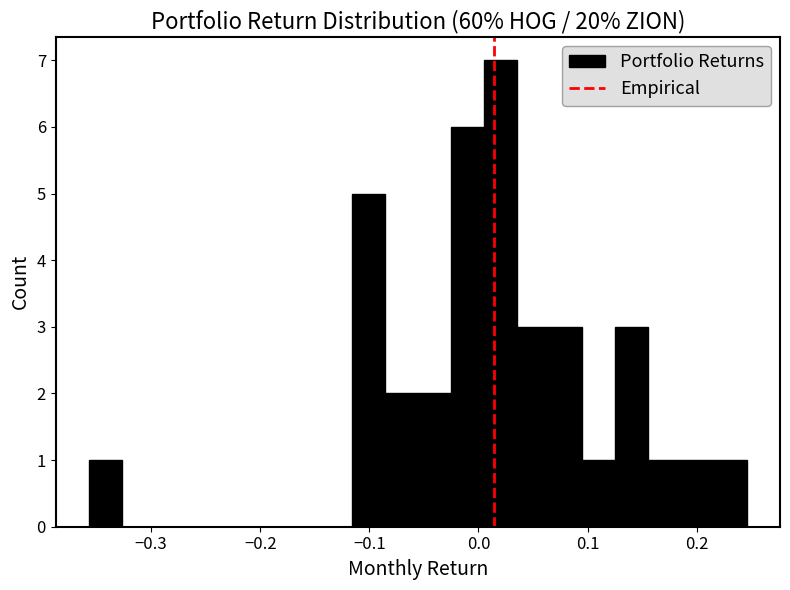

Read against the x-axis, roughly where is the centre of the tallest bar?

0.02